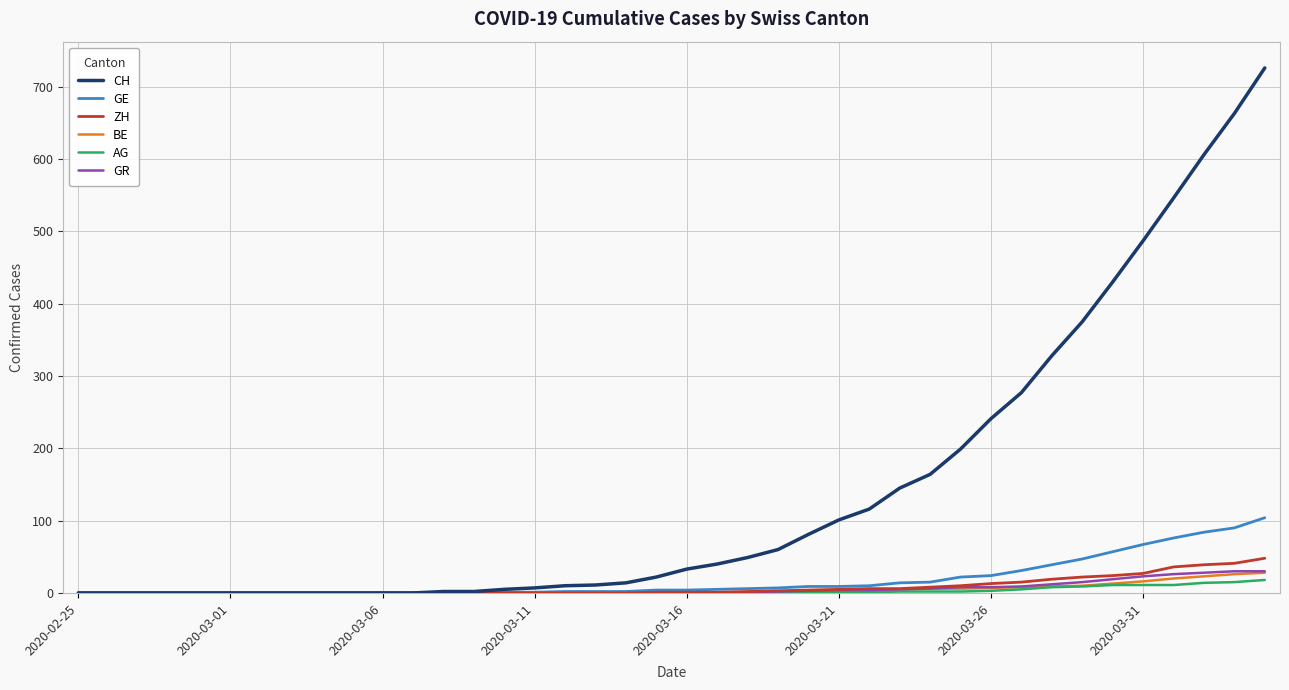

Which series has the largest total across all categories?

CH